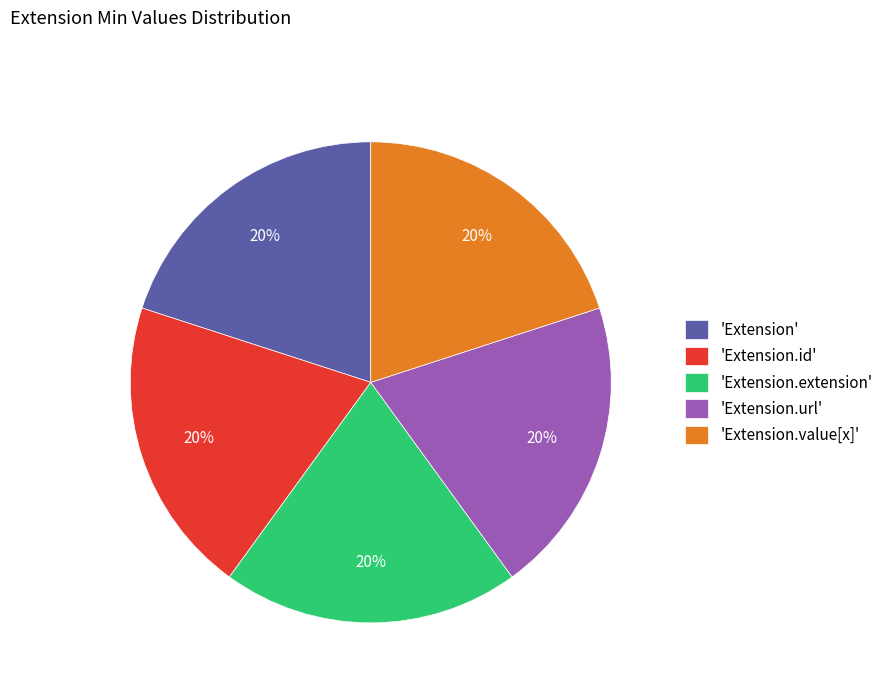

Is 'Extension.value[x]' the majority of the pie?

No